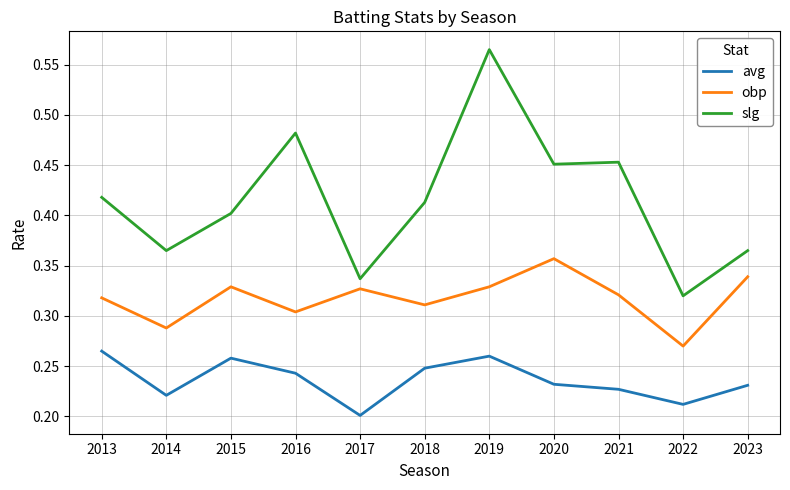

True or false: avg and obp intersect in this chart.

False